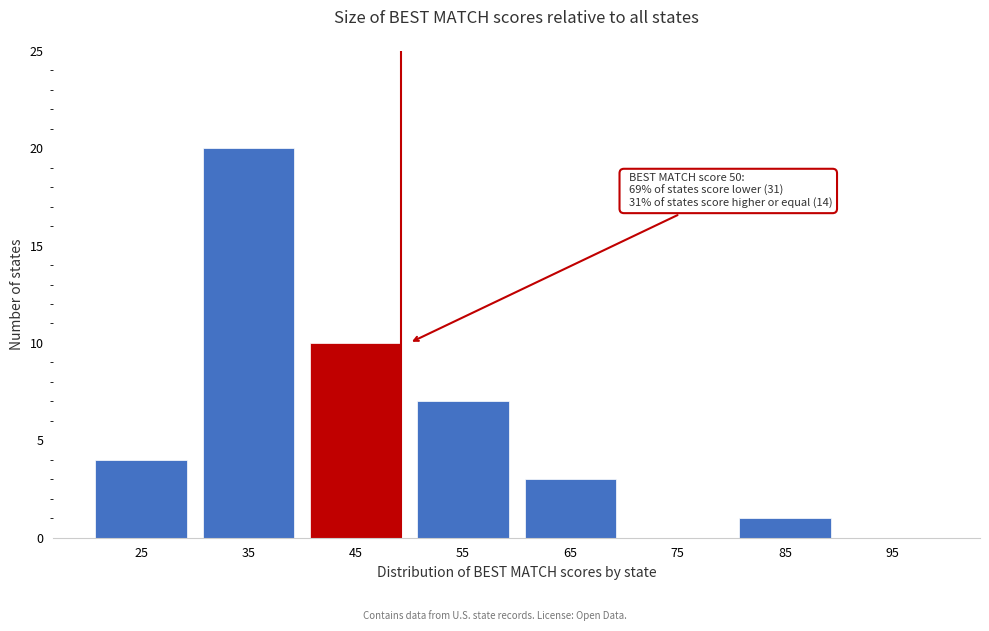

Reading right to left, list all the values displayed in this chart.

95=0	85=1	75=0	65=3	55=7	45=10	35=20	25=4